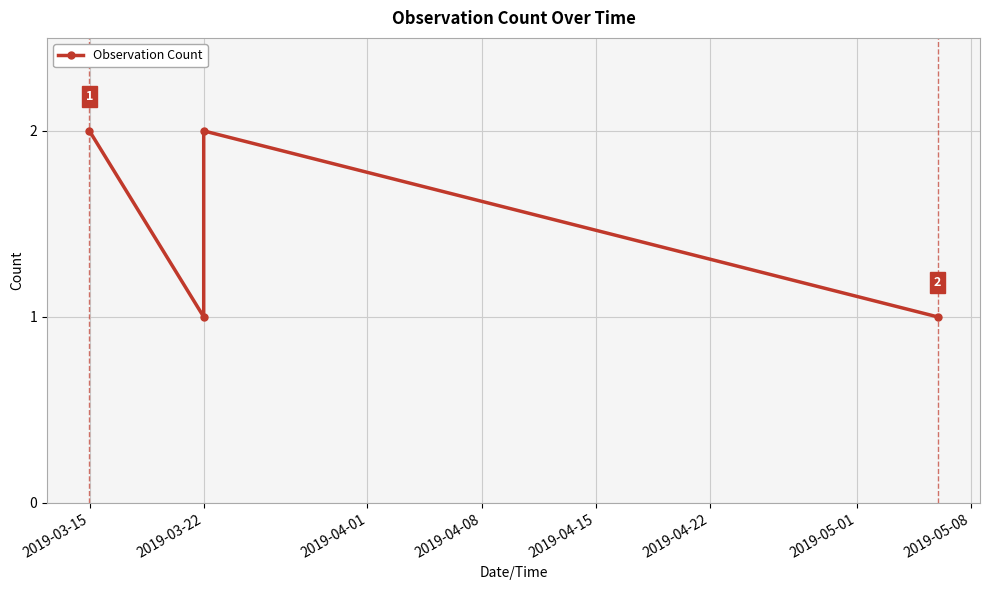

Reading left to right, list all the values displayed in this chart.

2	1	2	1